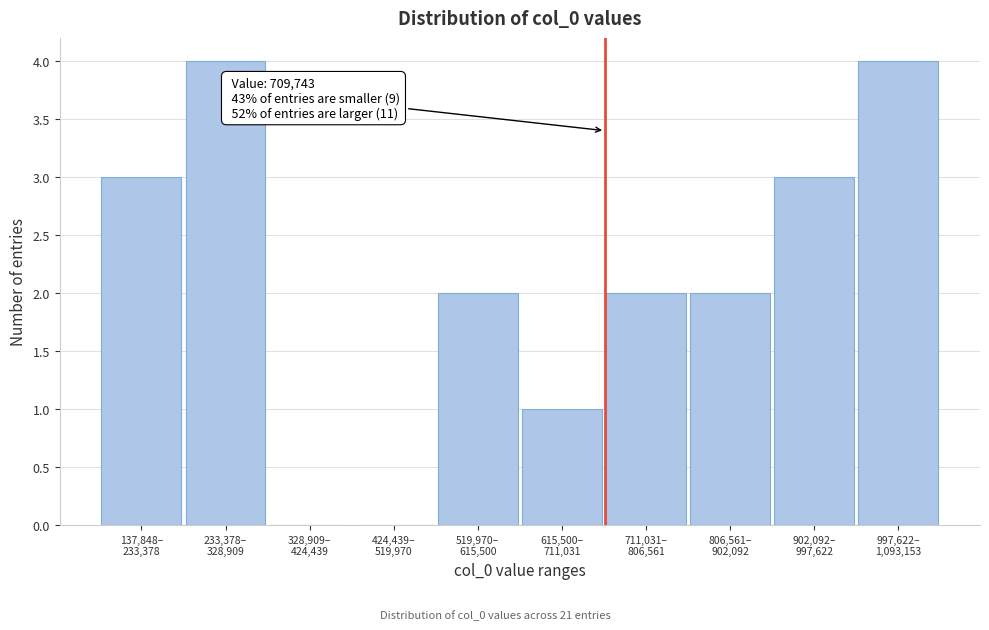

What is the sum of all values?

21